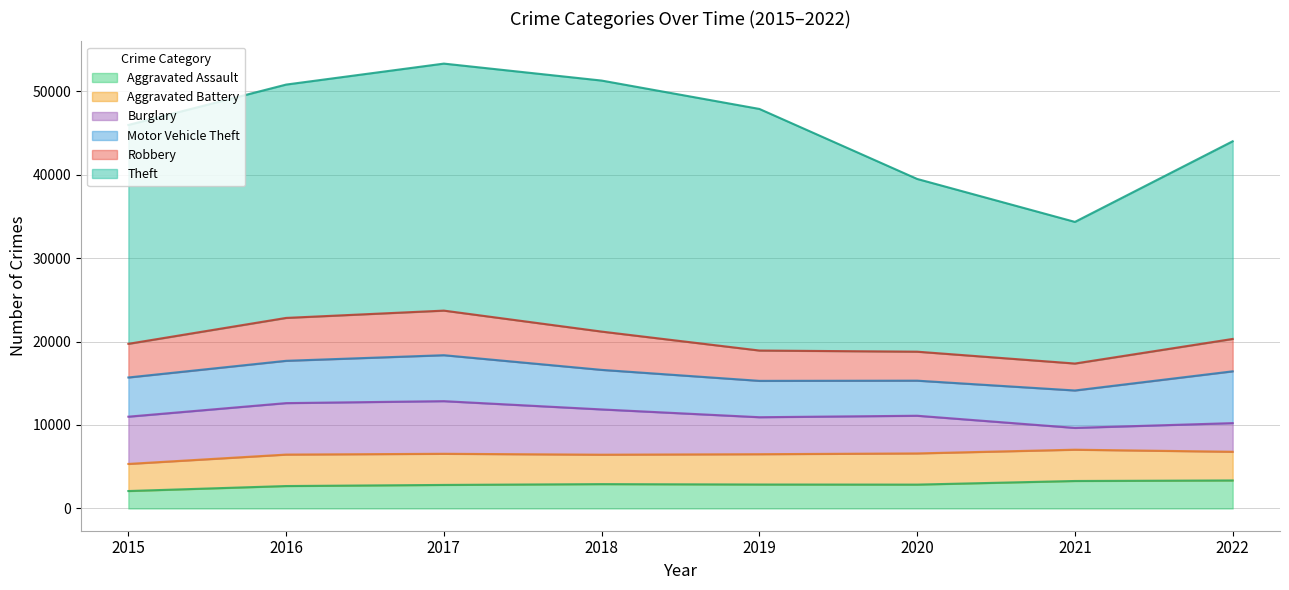

What is the spread (max minus min) of values at 2021?

14354